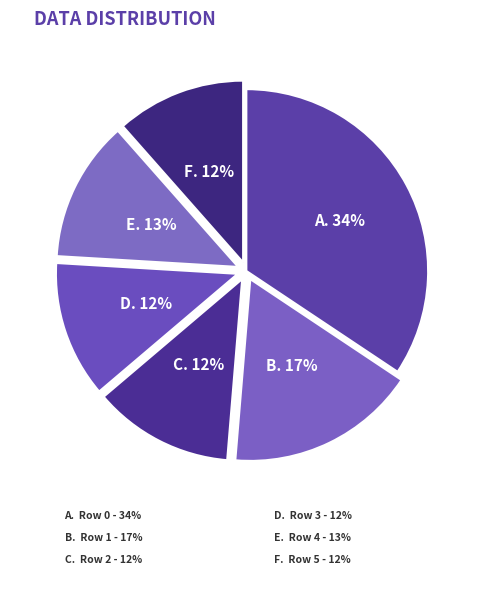

How many slices are in this pie chart?

6